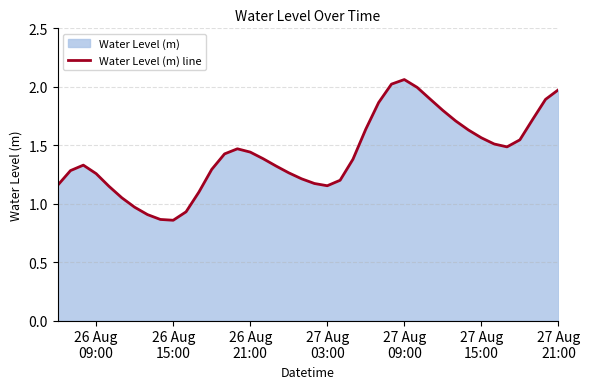

How many lines are shown in the chart?

1